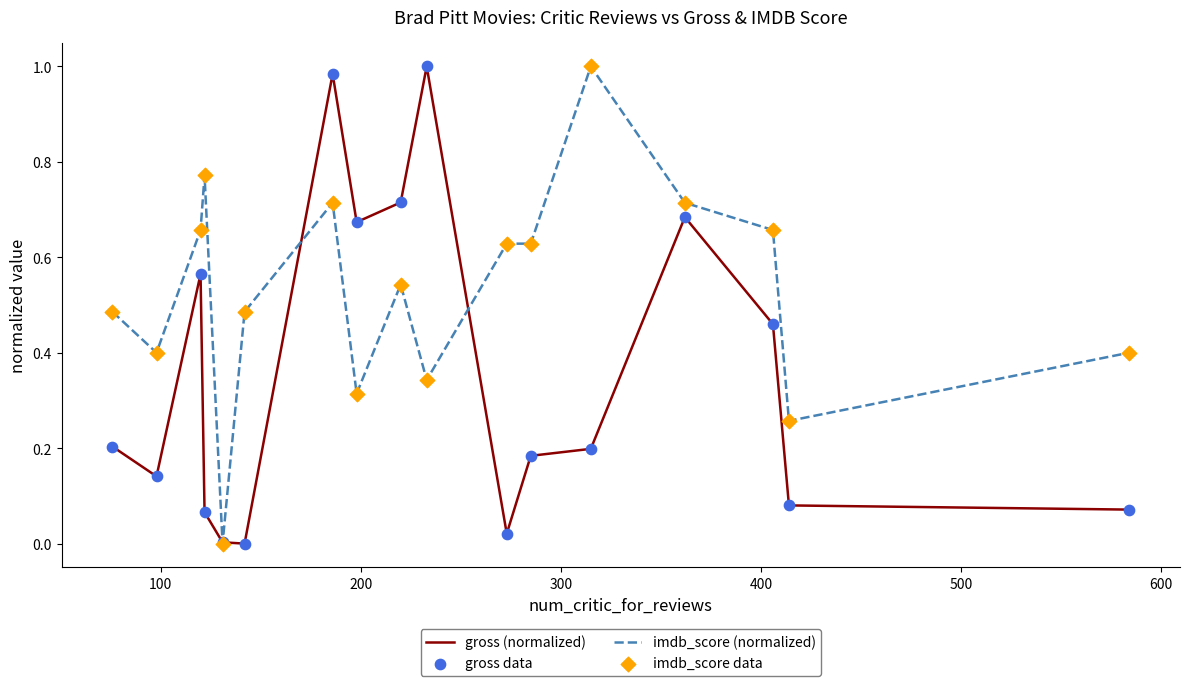

Rank the series by their average value, from highest to lowest.

imdb_score (normalized), gross (normalized)